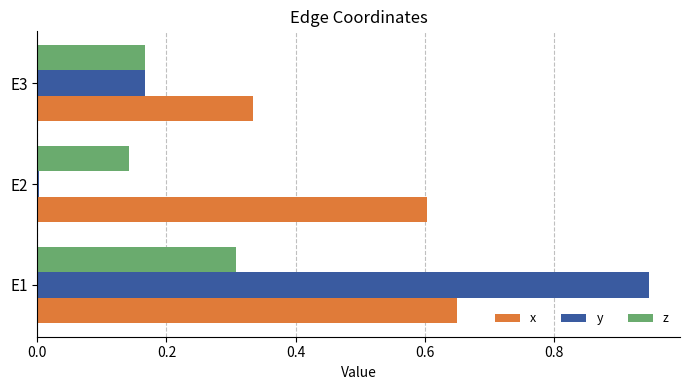

At which category is the sum across all series the highest?

E1